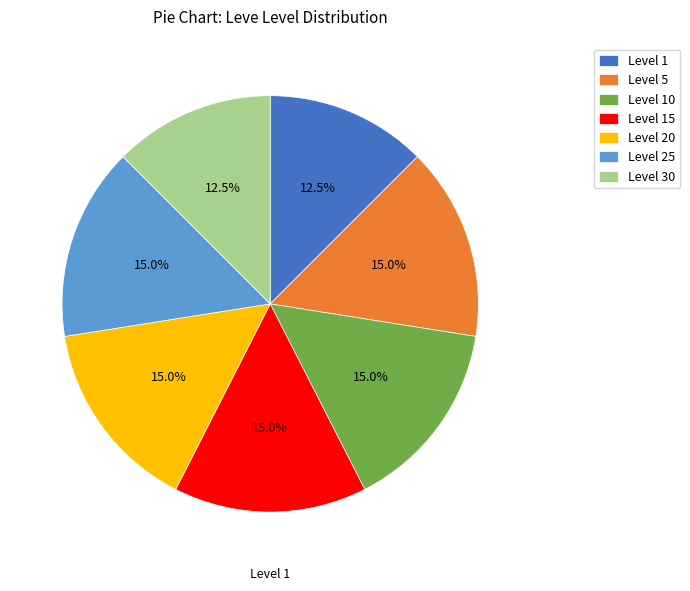

To the nearest percent, what percentage of the pie is Level 25?

15%